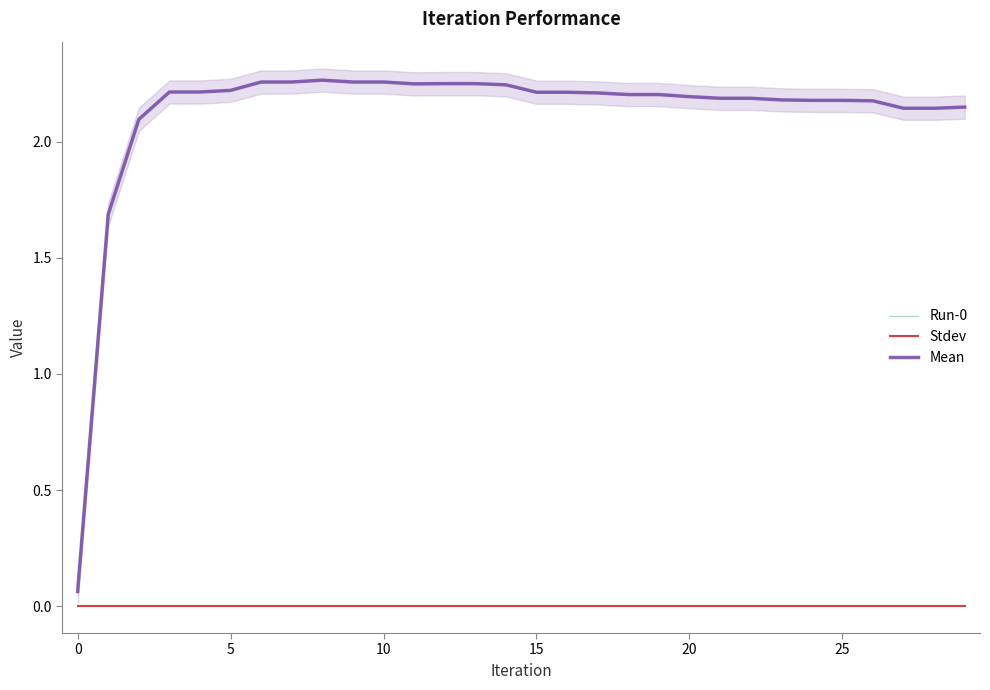

Between 0 and 24, which series saw the biggest shift?

Run-0